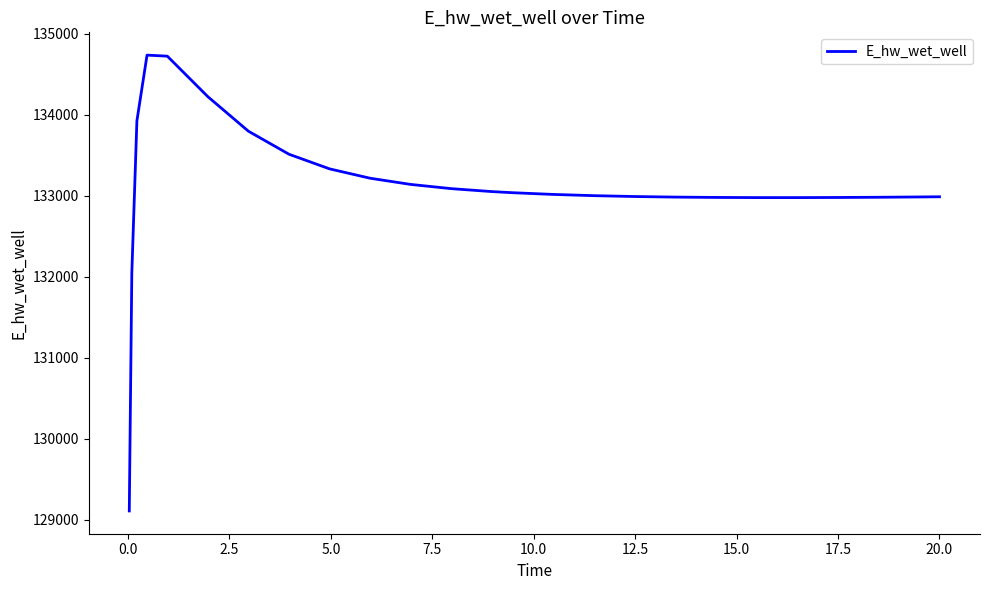

What is the minimum value shown in the chart?

129110.5